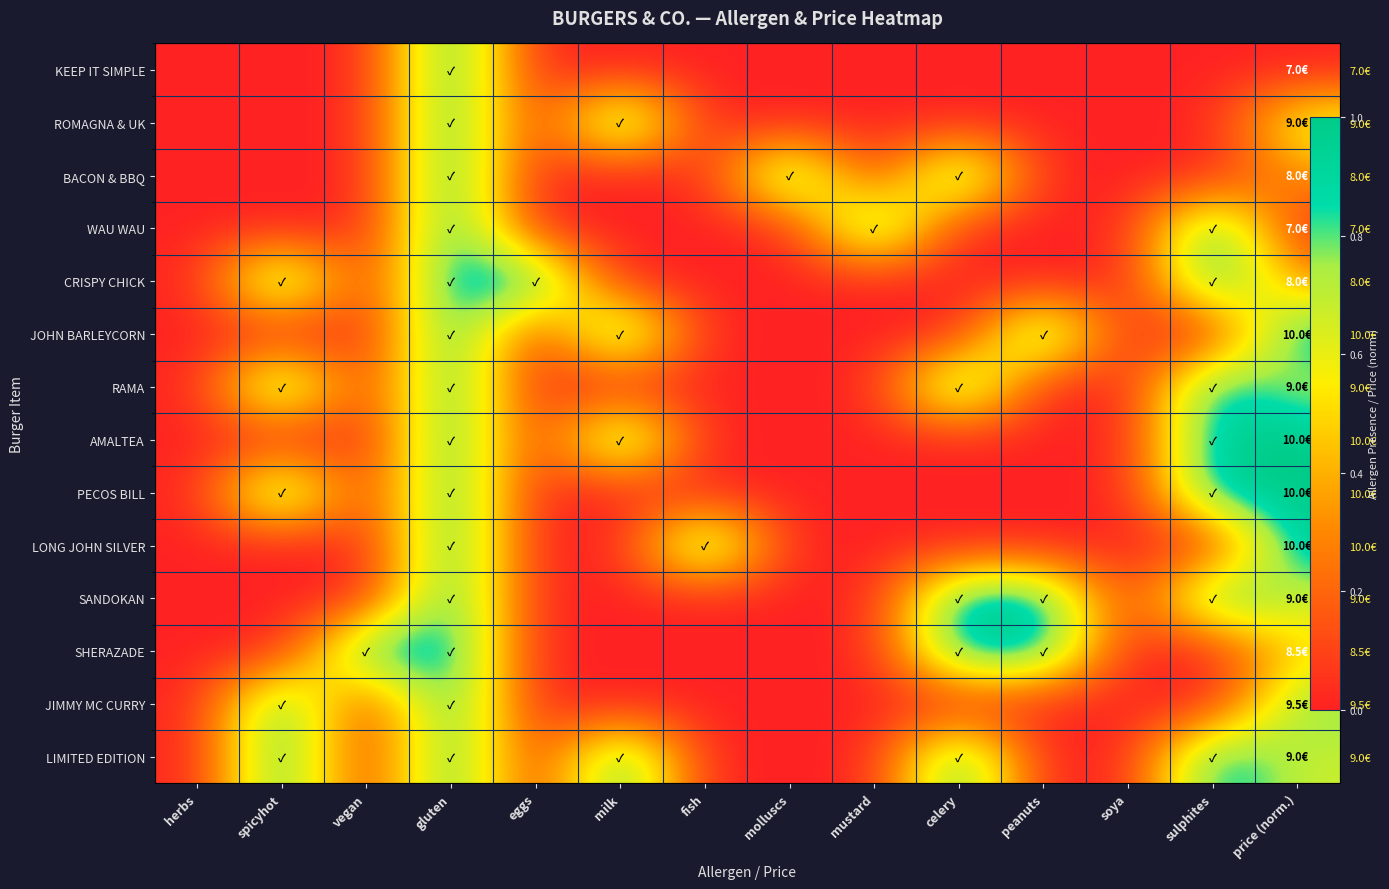

Rank the categories by KEEP IT SIMPLE value from highest to lowest.

gluten, herbs, spicyhot, vegan, eggs, milk, fish, molluscs, mustard, celery, peanuts, soya, sulphites, price (norm.)